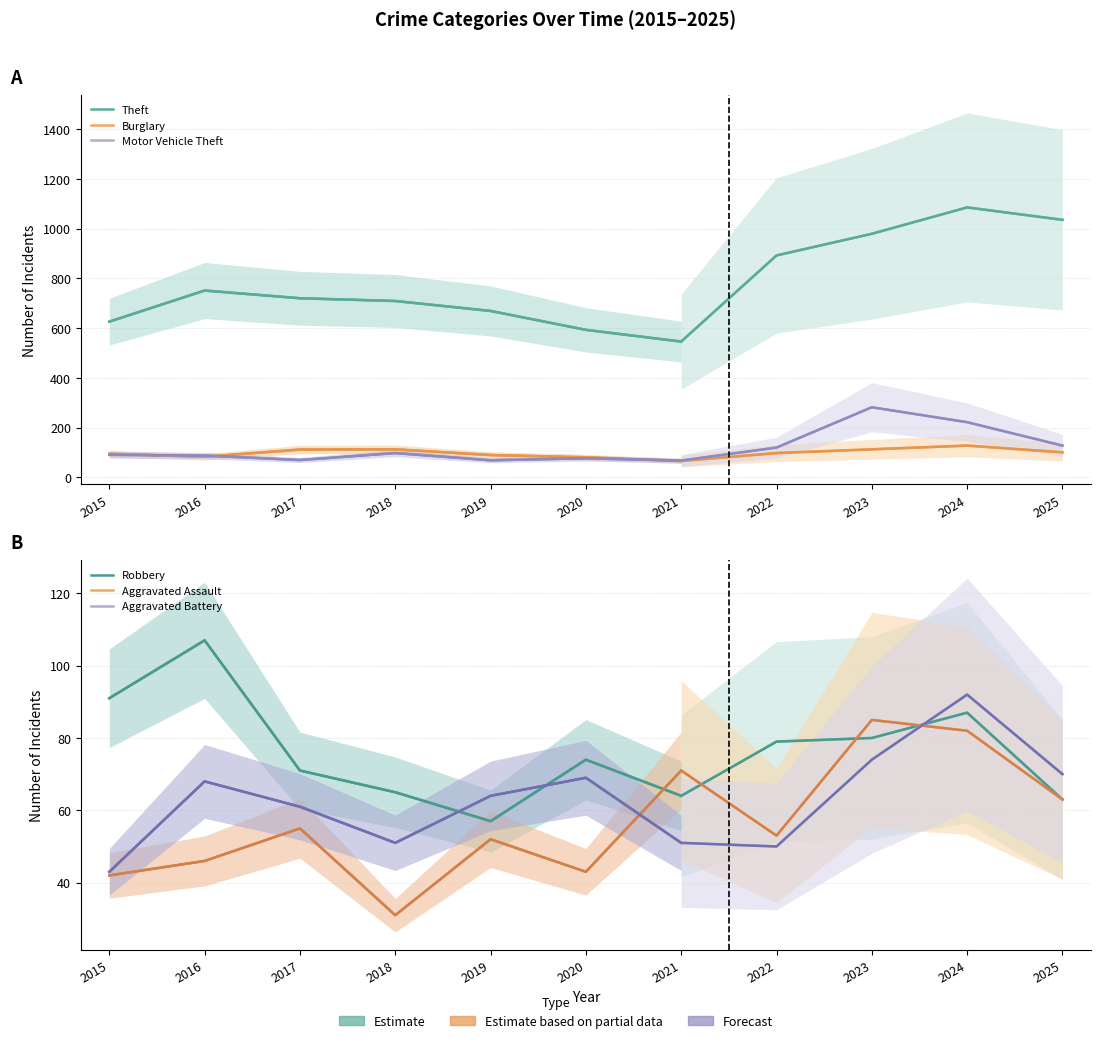

The Burglary series shows 101 at 2025. True or false?

True